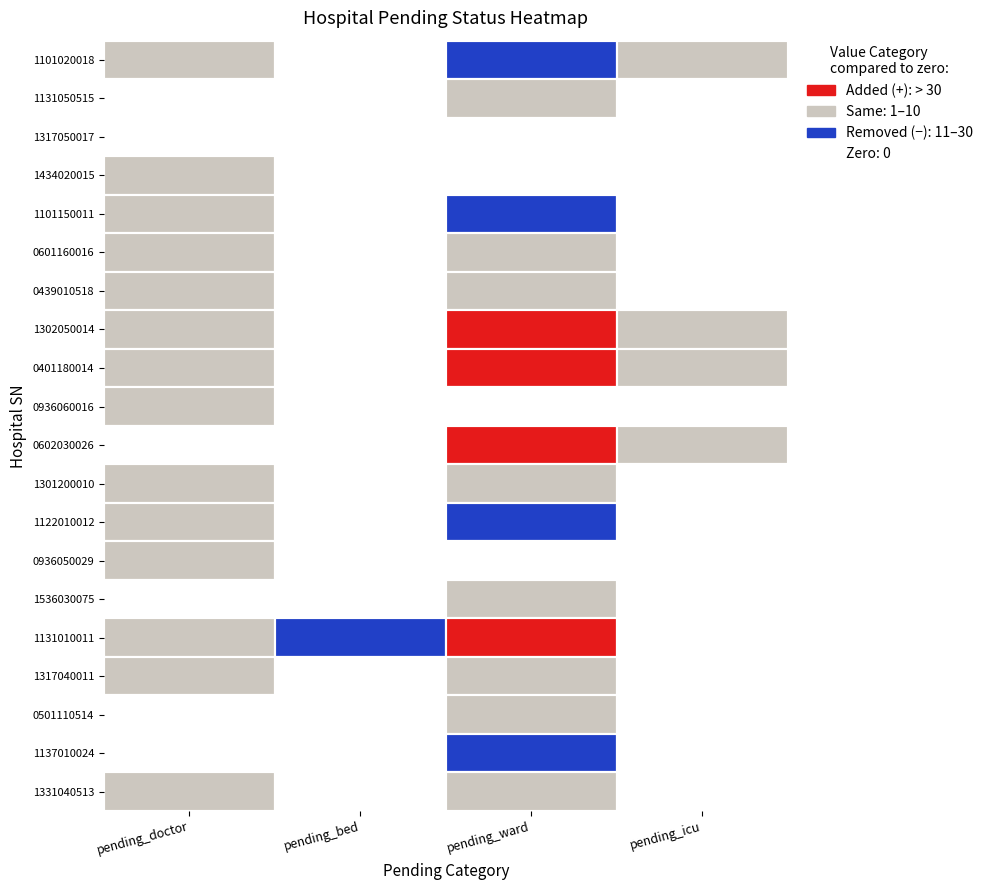

What is the difference between the maximum and minimum values in the pending_icu series?

2